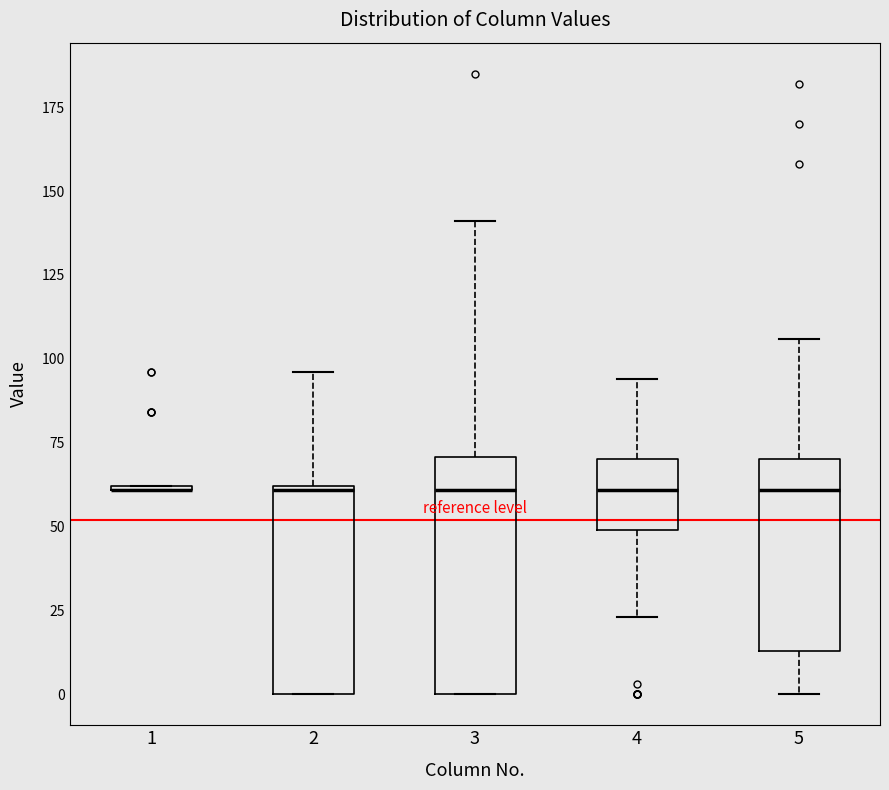

Reading left to right, read every box against the y-axis: the position of its median line, the range the box covers, and the ends of its whiskers. The values are not printed on the chart, so give them approximately, as read against the axis.

1: box collapsed to a line at 60, whiskers 60 to 60
2: median 60, box 0 to 60, whiskers 0 to 95
3: median 60, box 0 to 70, whiskers 0 to 140
4: median 60, box 50 to 70, whiskers 25 to 95
5: median 60, box 15 to 70, whiskers 0 to 105